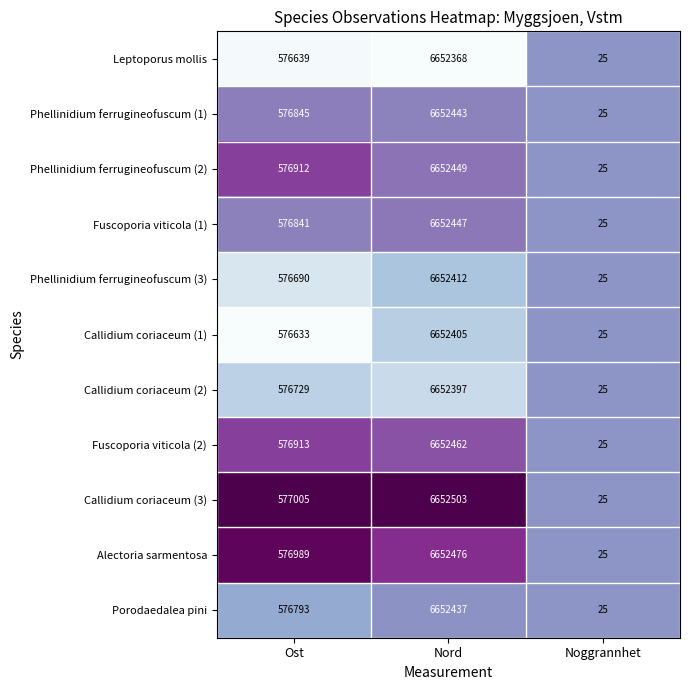

Rank the series by their maximum value, from highest to lowest.

Callidium coriaceum (3), Alectoria sarmentosa, Fuscoporia viticola (2), Phellinidium ferrugineofuscum (2), Fuscoporia viticola (1), Phellinidium ferrugineofuscum (1), Porodaedalea pini, Phellinidium ferrugineofuscum (3), Callidium coriaceum (1), Callidium coriaceum (2), Leptoporus mollis